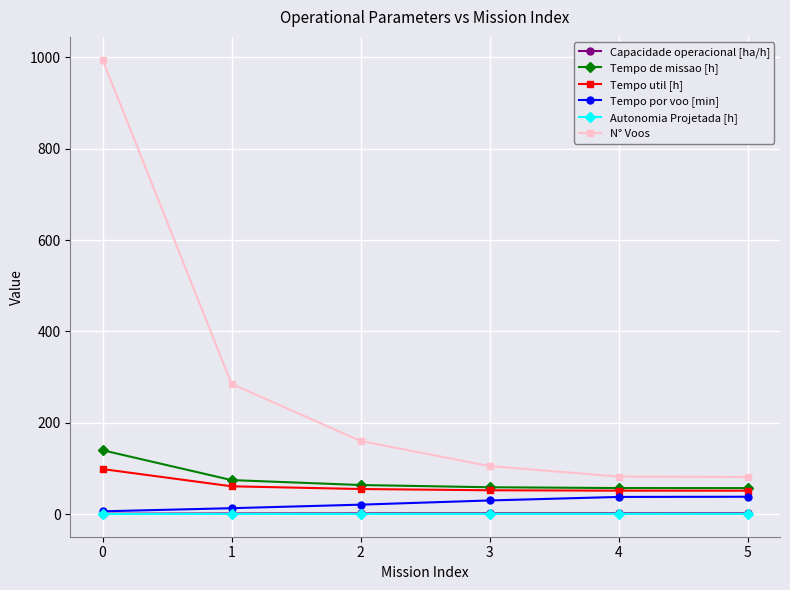

What value does the Autonomia Projetada [h] series have at 2?

0.3